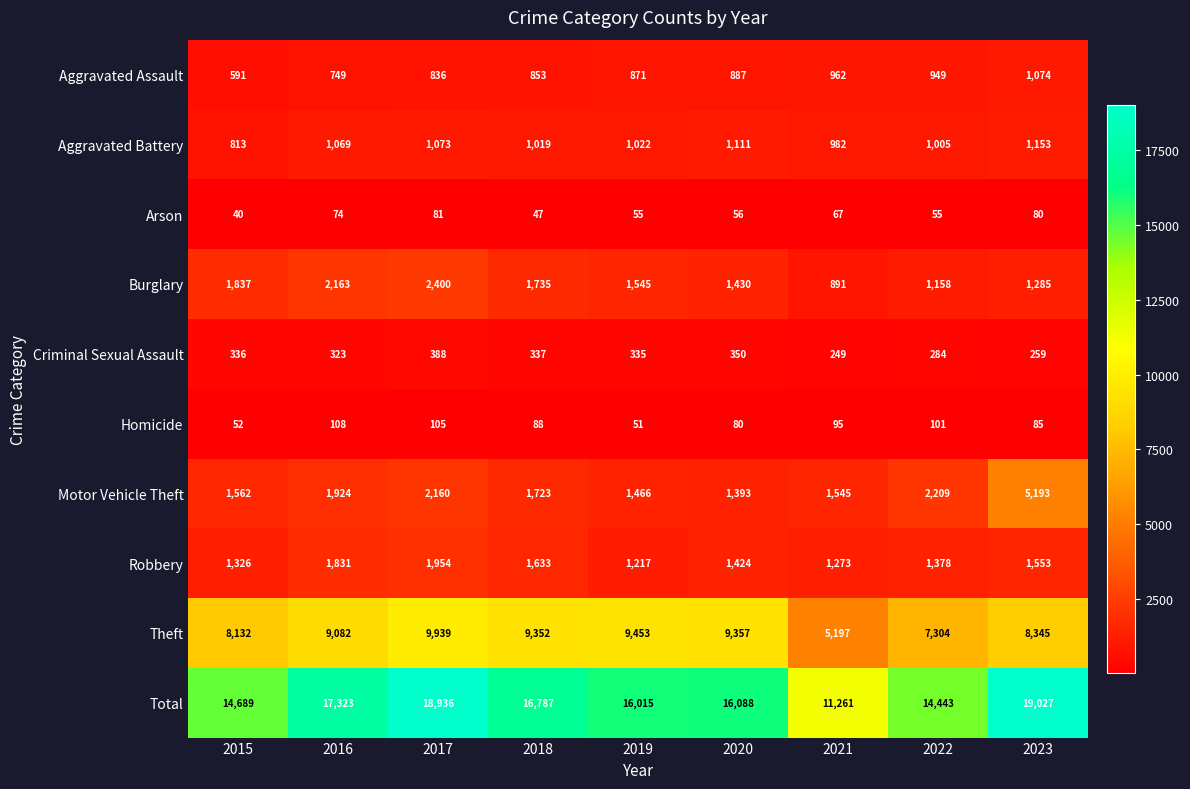

At how many categories does at least one series exceed 4276?

9